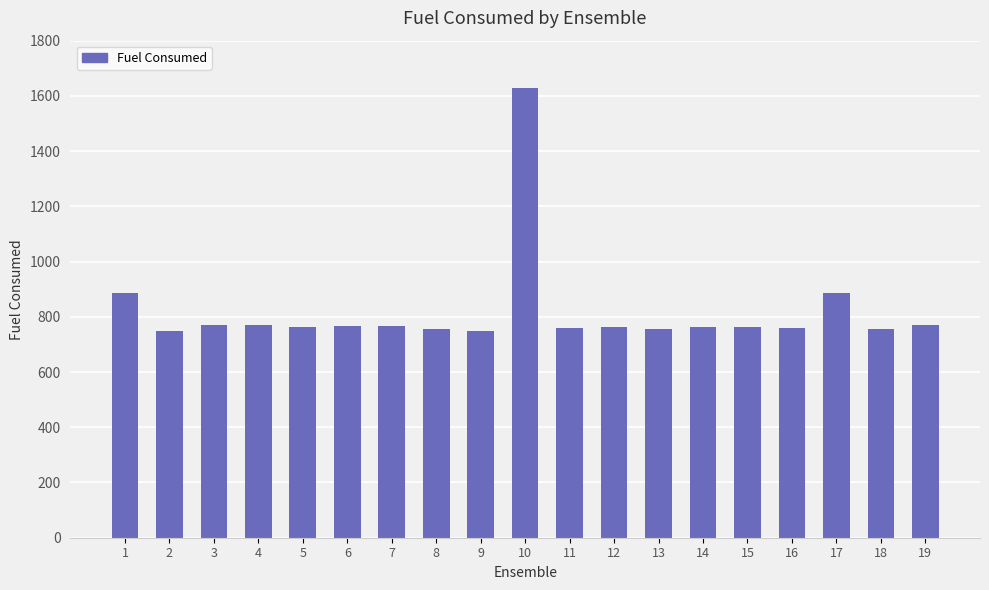

Is it true that the value at 3 is 158.6?

False